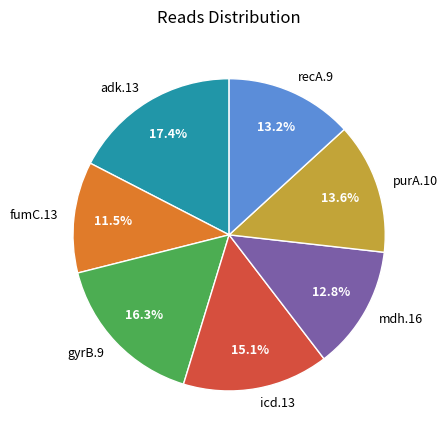

The icd.13 slice represents 15% of the pie. True or false?

True